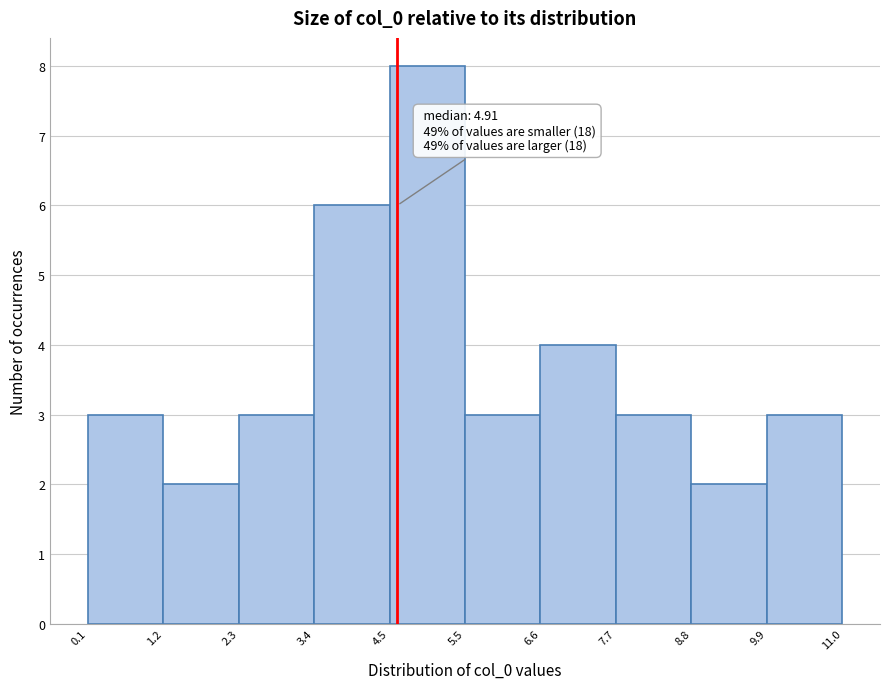

Which range on the x-axis has the tallest bar?

4.5 to 5.5